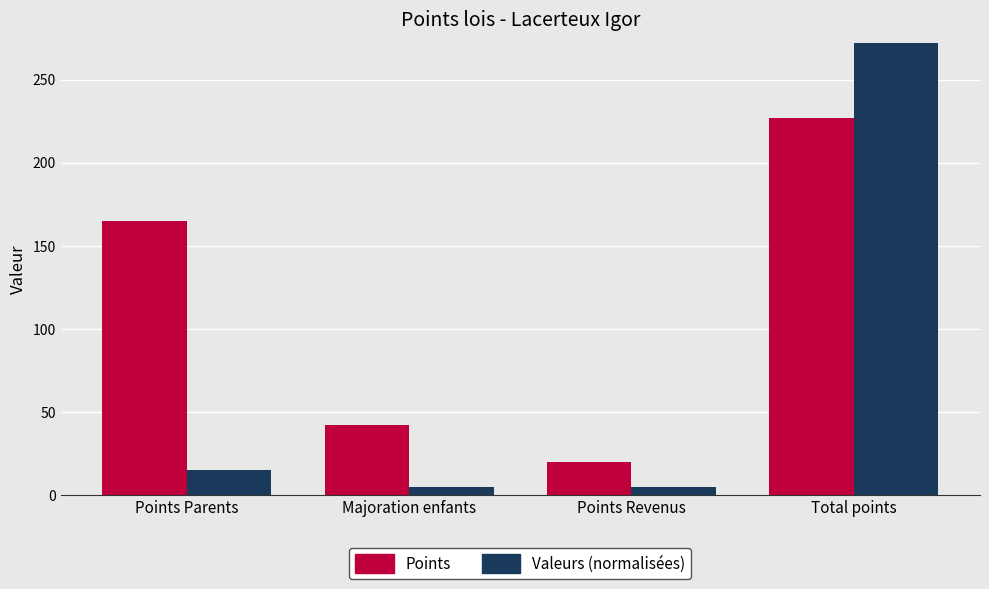

What is the highest value of the Points series?

227